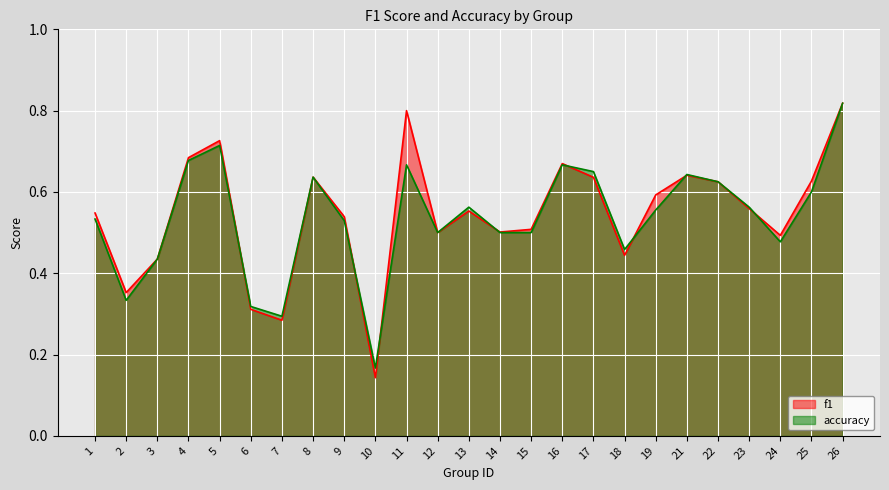

Read the accuracy value at 26.

0.8